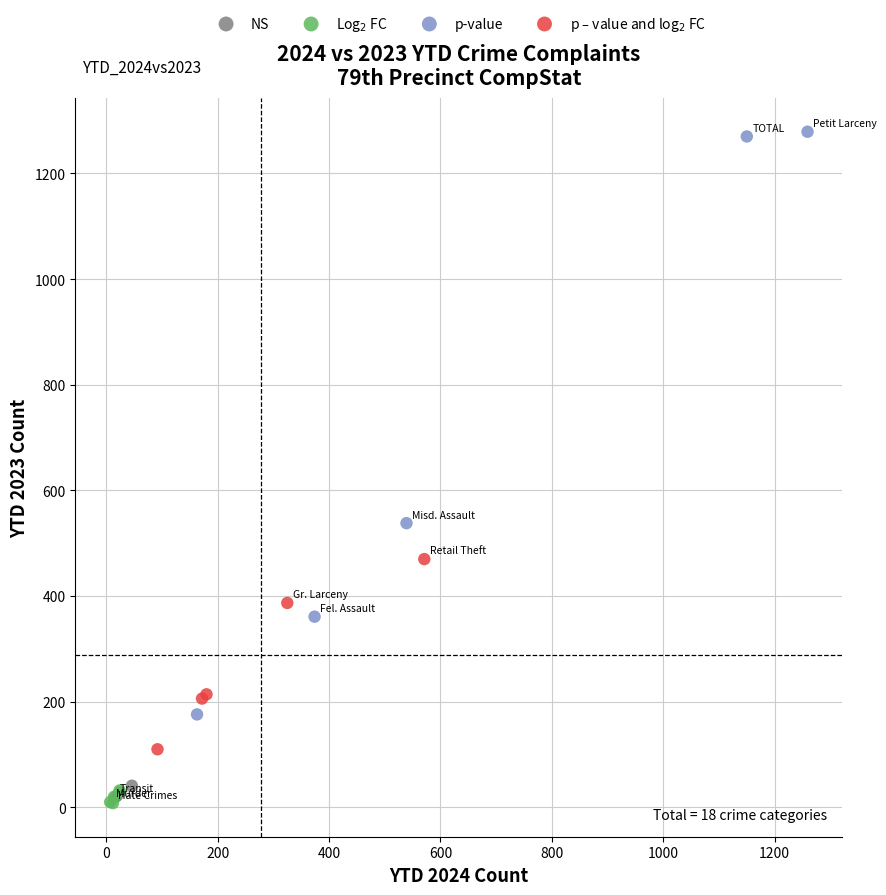

Which series contains the highest Y value?

p-value